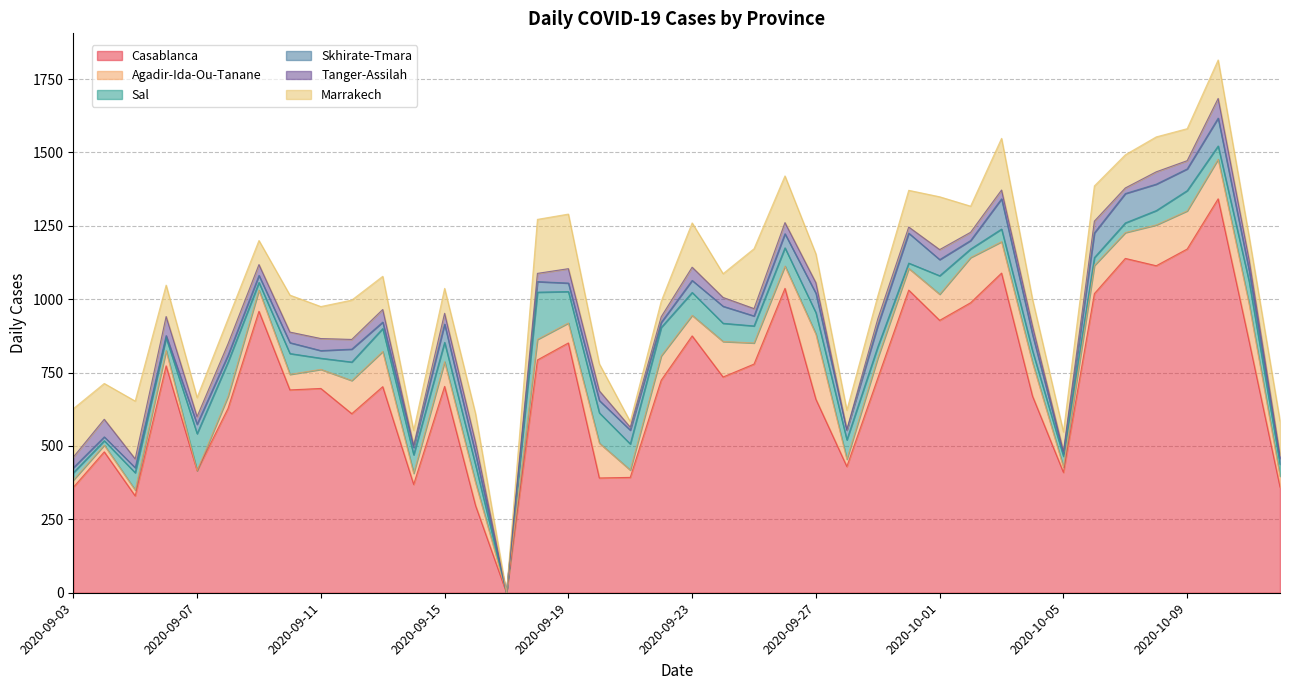

What is the greatest value displayed?

1342